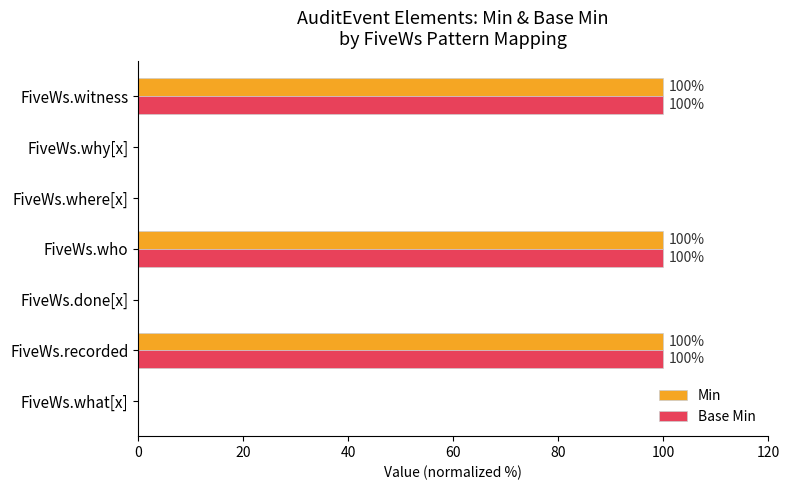

The Base Min series shows 0 at FiveWs.done[x]. True or false?

True